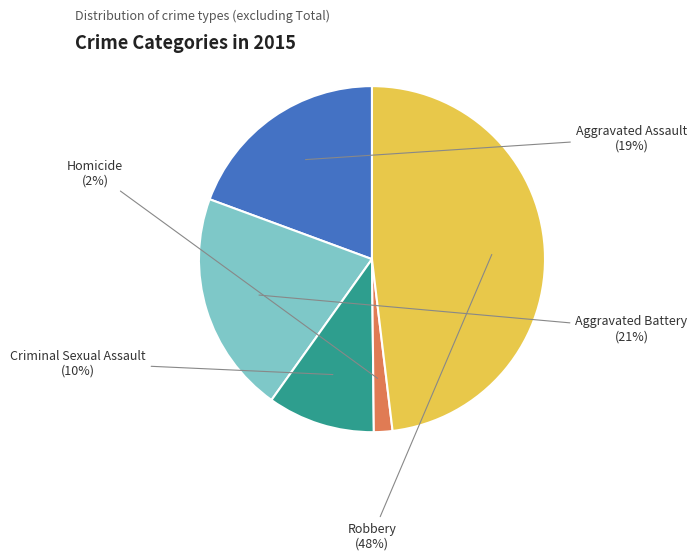

The Criminal Sexual Assault slice represents 10% of the pie. True or false?

True